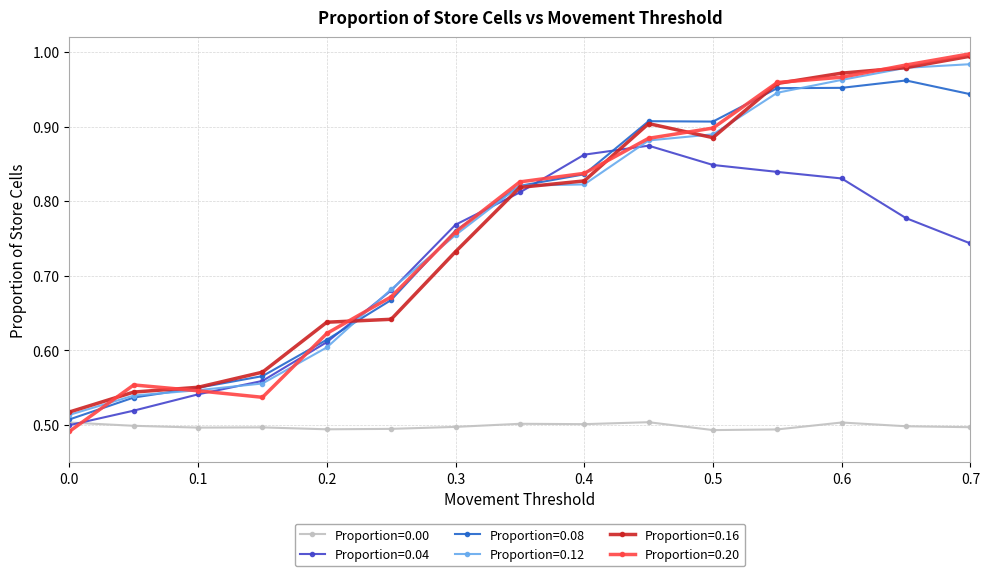

At how many categories does at least one series exceed 0?

15